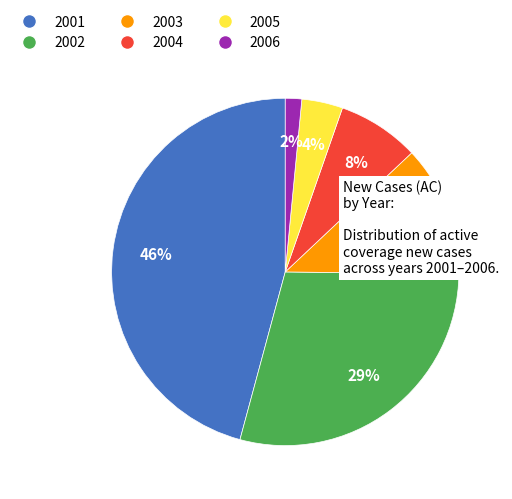

Rank the categories by value from highest to lowest.

2001, 2002, 2003, 2004, 2005, 2006